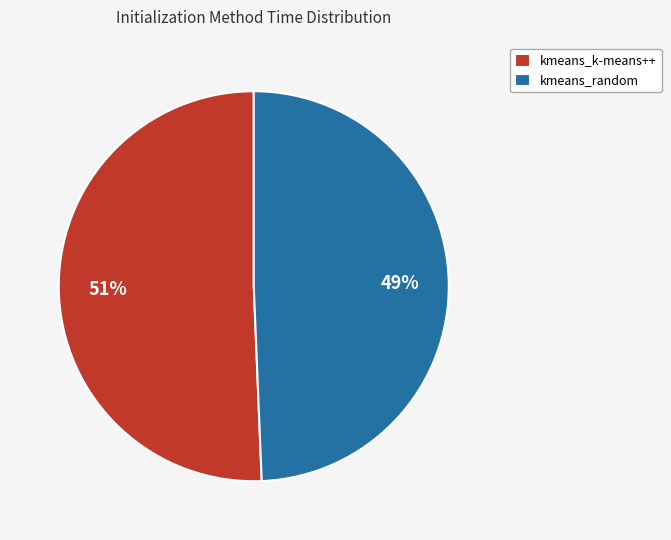

Is there any slice that represents more than half of the pie?

Yes